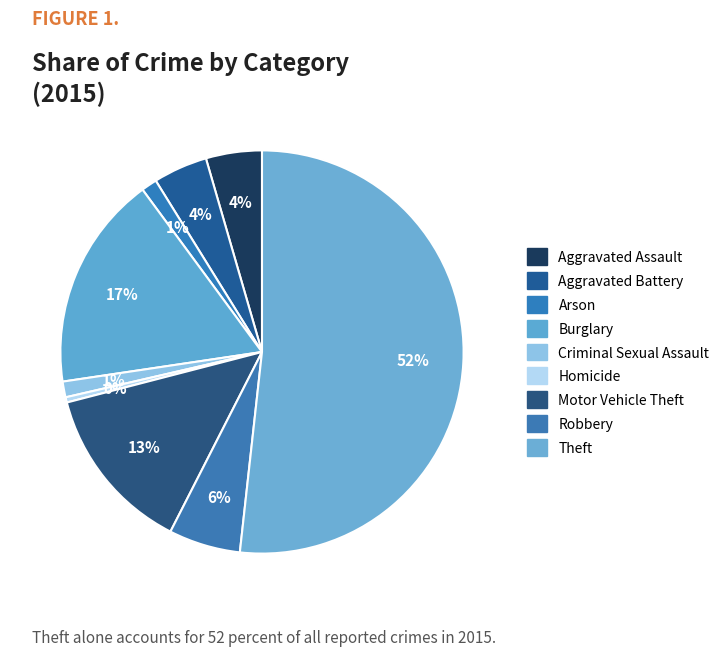

Rank the categories by value from highest to lowest.

Theft, Burglary, Motor Vehicle Theft, Robbery, Aggravated Assault, Aggravated Battery, Arson, Criminal Sexual Assault, Homicide